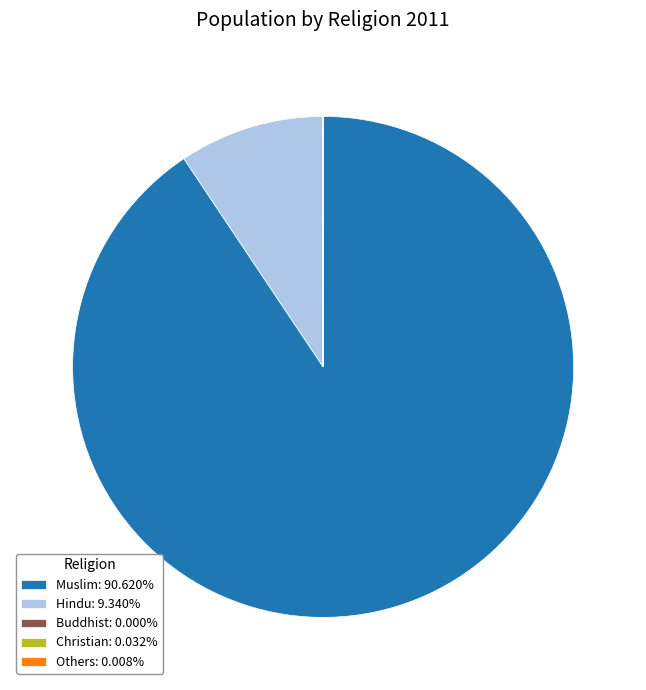

Is there any slice that represents more than half of the pie?

Yes